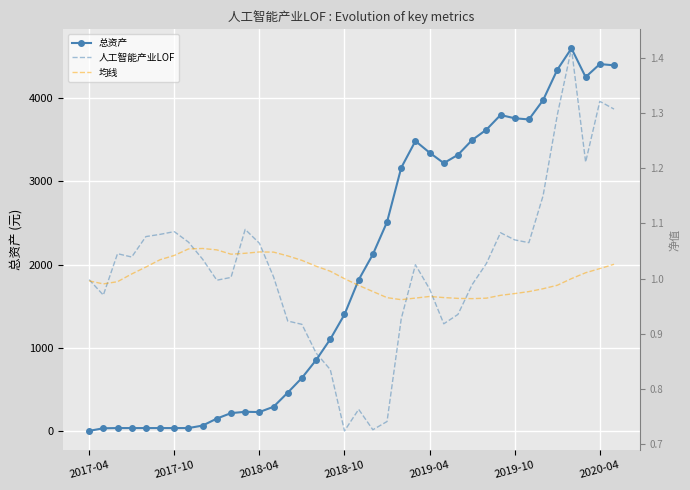

What is the value of the 总资产 point at the 3rd from the left?

33.8